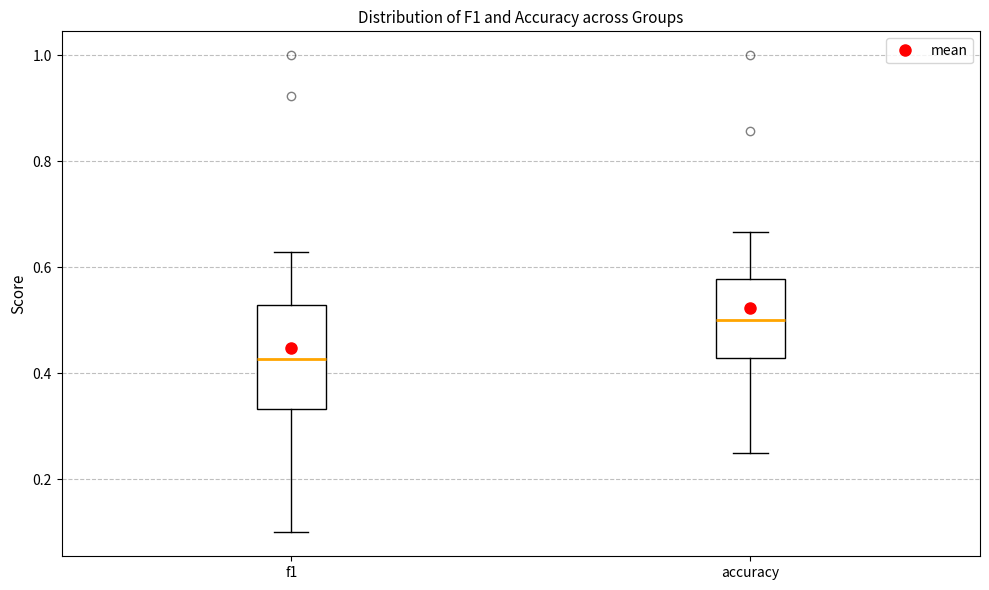

Where is the lower edge of the box for f1 on the y-axis? The values are not printed on the chart, so give them approximately, as read against the axis.

0.34